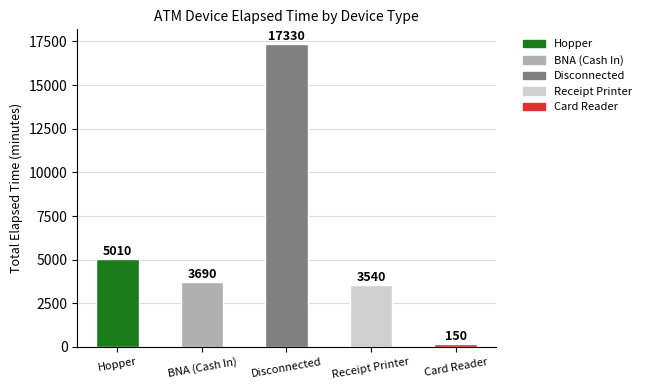

What is the difference between the maximum and minimum values?

17180